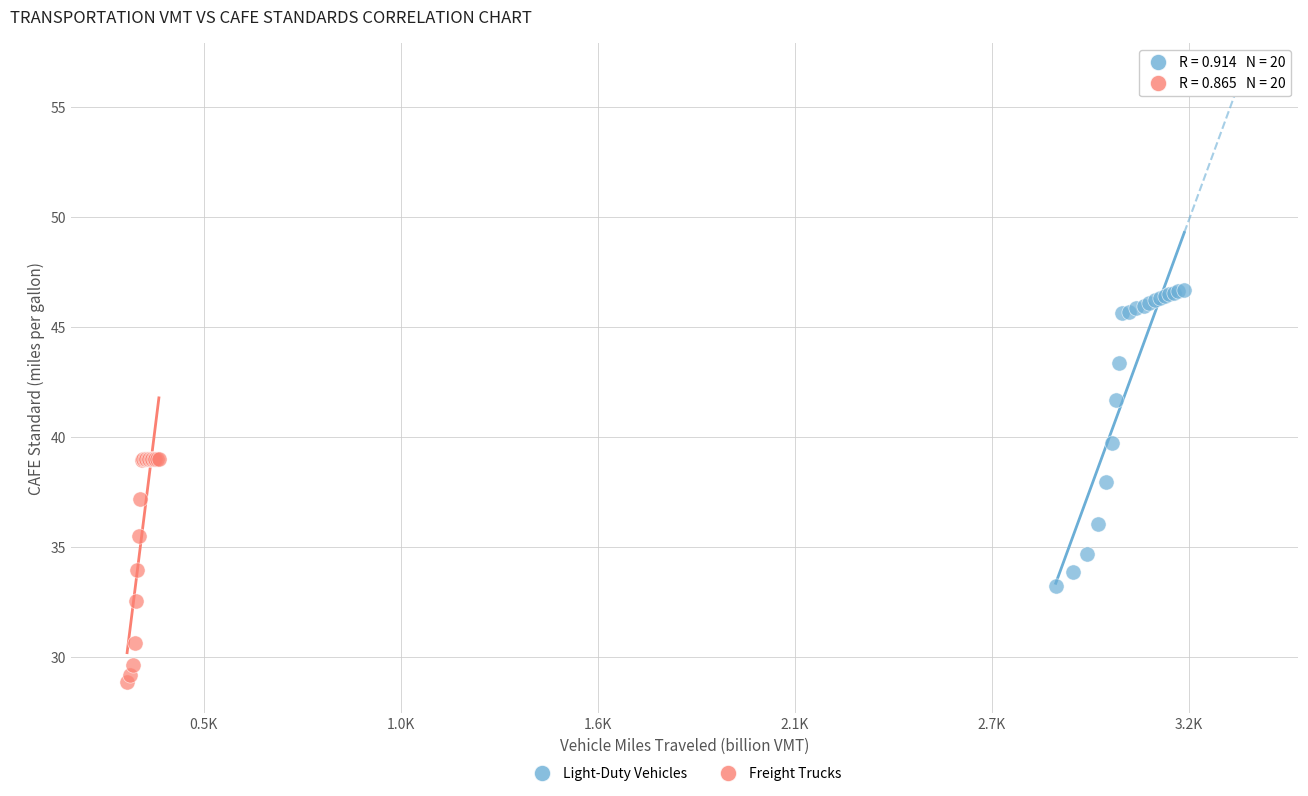

Which series has the widest spread of Y values?

Light-Duty Vehicles